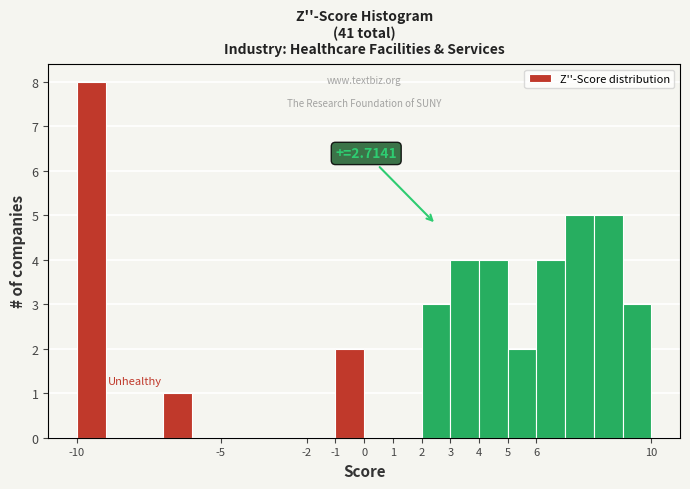

Which range on the x-axis has the tallest bar?

-10 to -9